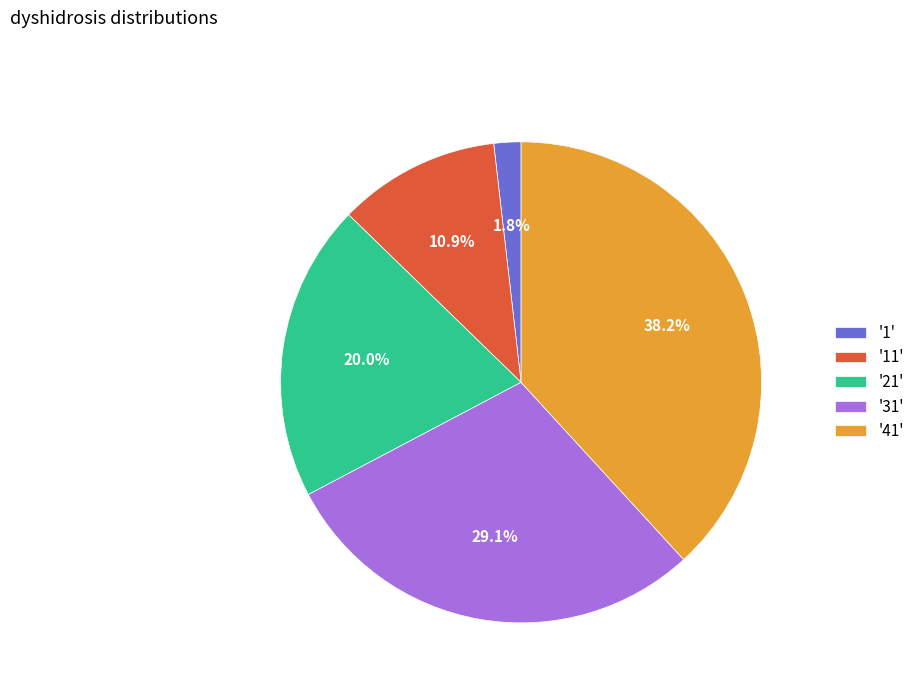

Count the number of slices in the pie.

5